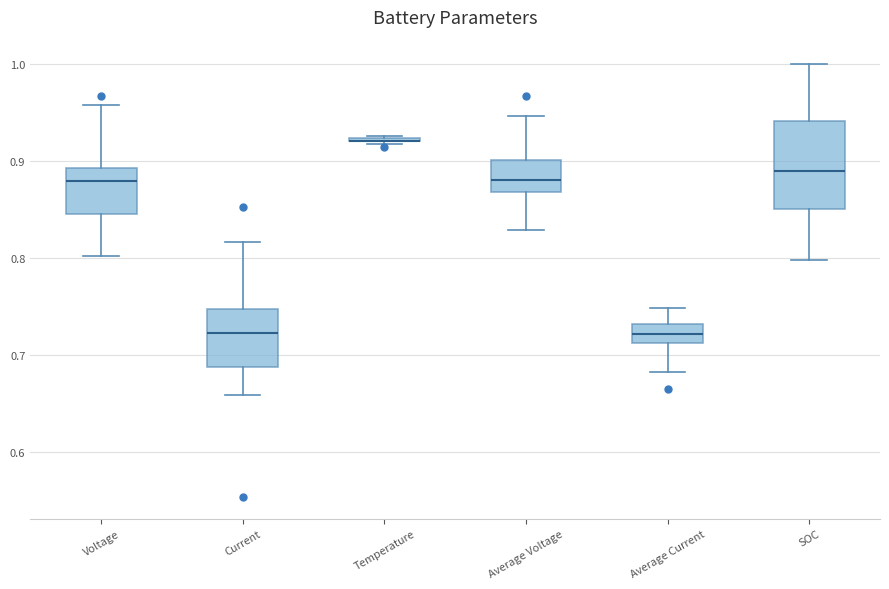

Comparing the boxes themselves (not the whiskers), which one is the tallest?

SOC